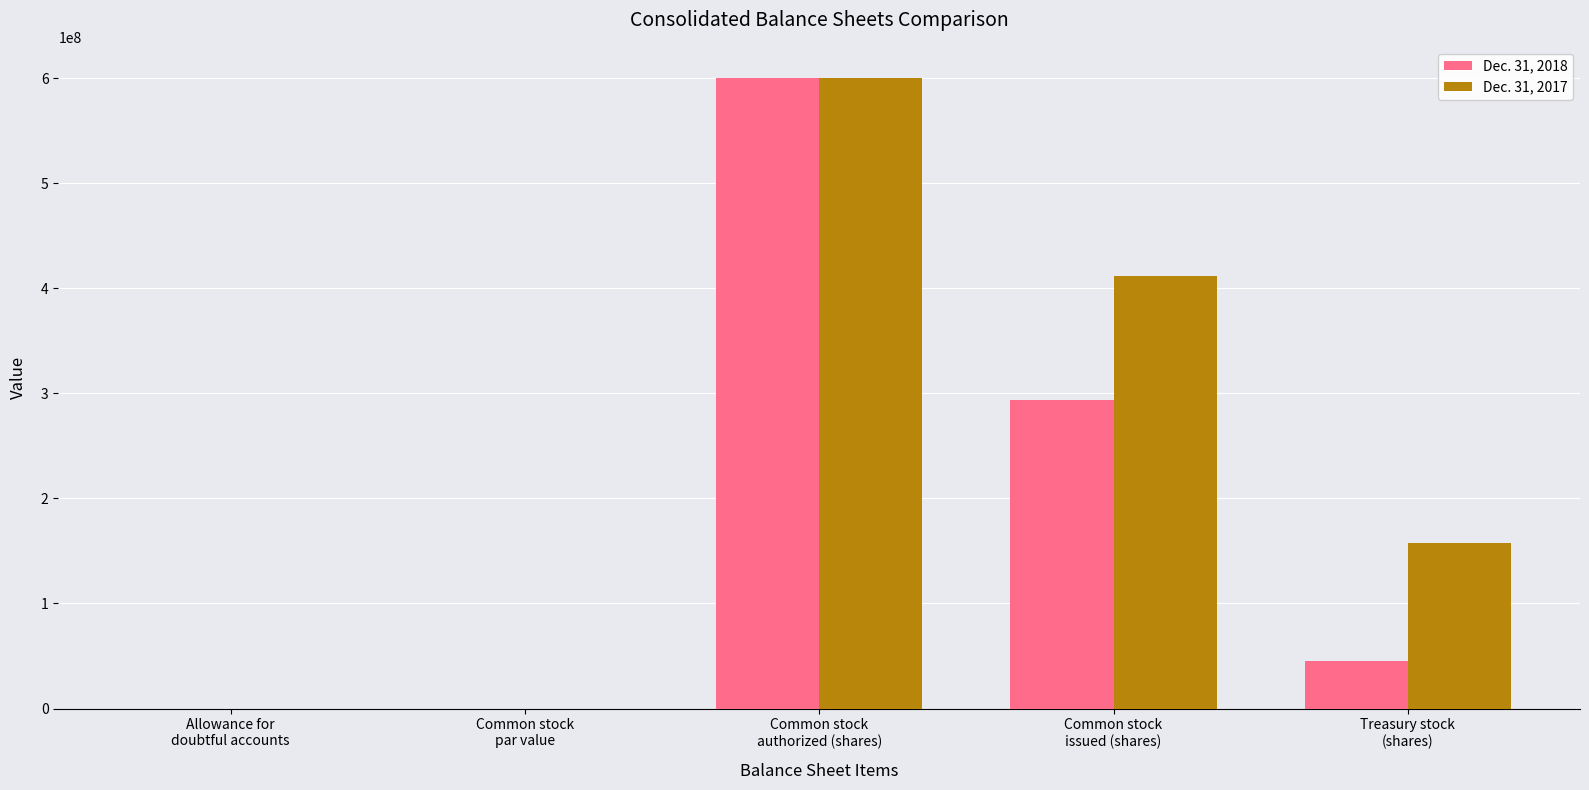

At which label is Dec. 31, 2018 closest to 300000000?

Common stock
issued (shares)